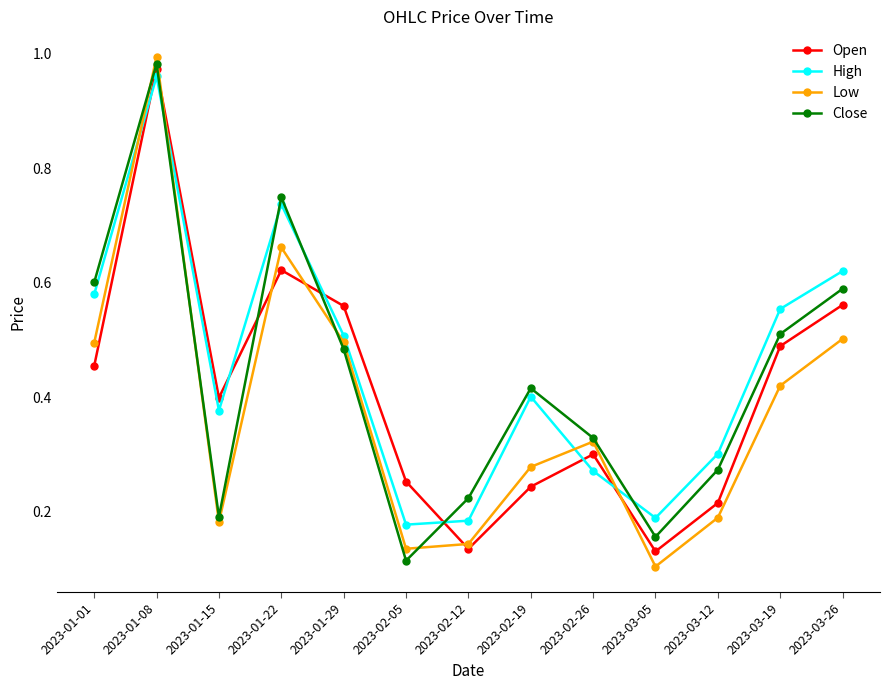

At which category does the chart reach its peak across all series?

2023-01-08